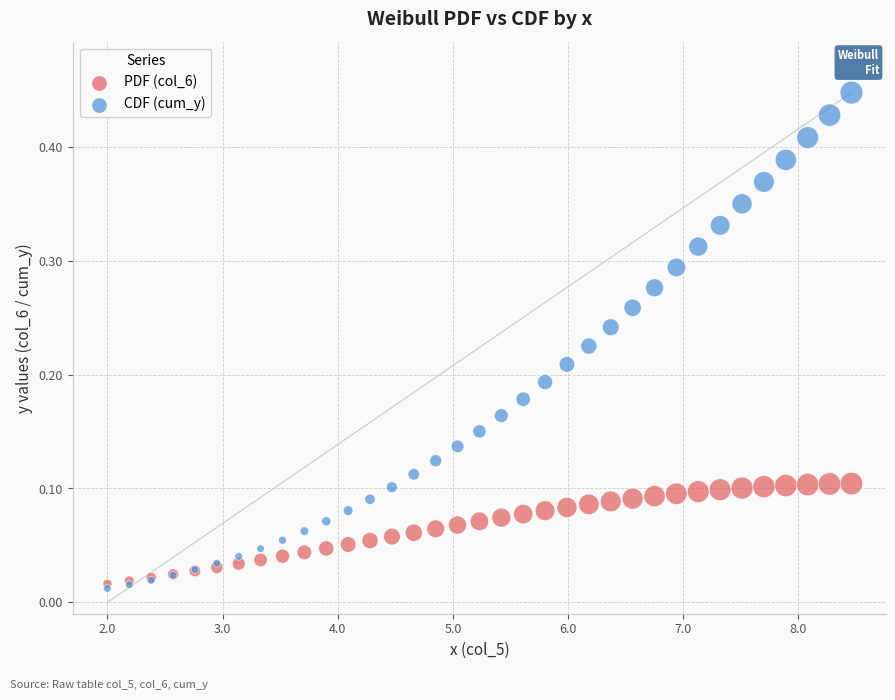

What are all the series names shown in the legend?

PDF (col_6), CDF (cum_y)